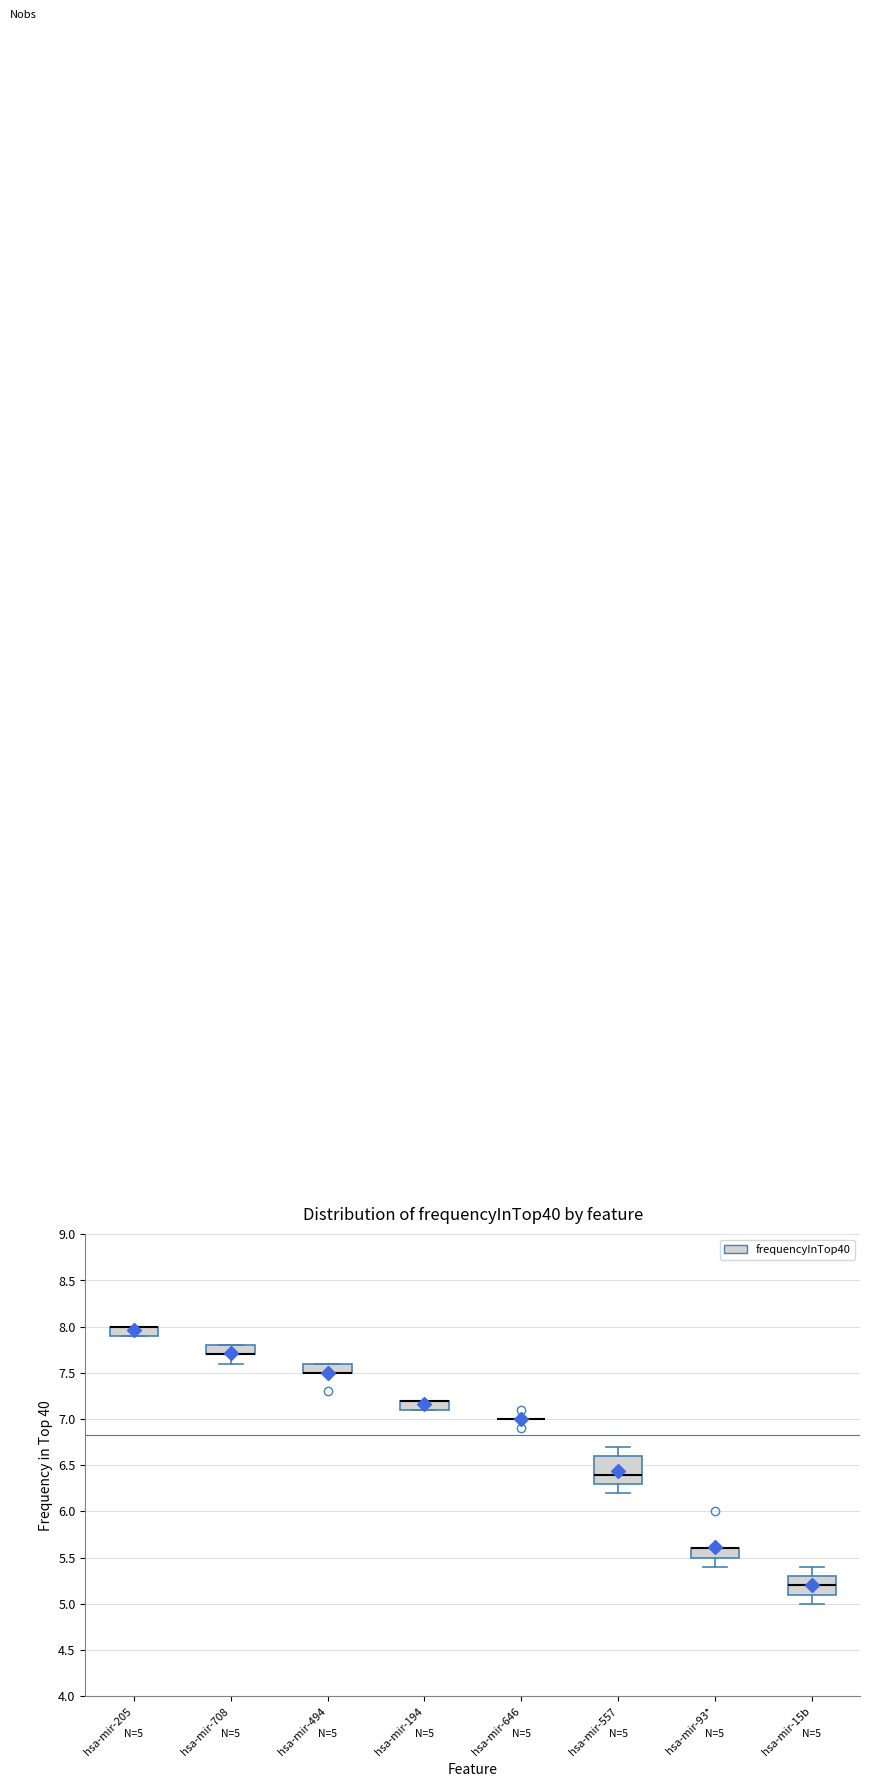

Comparing the boxes themselves (not the whiskers), which one is the tallest?

hsa-mir-557